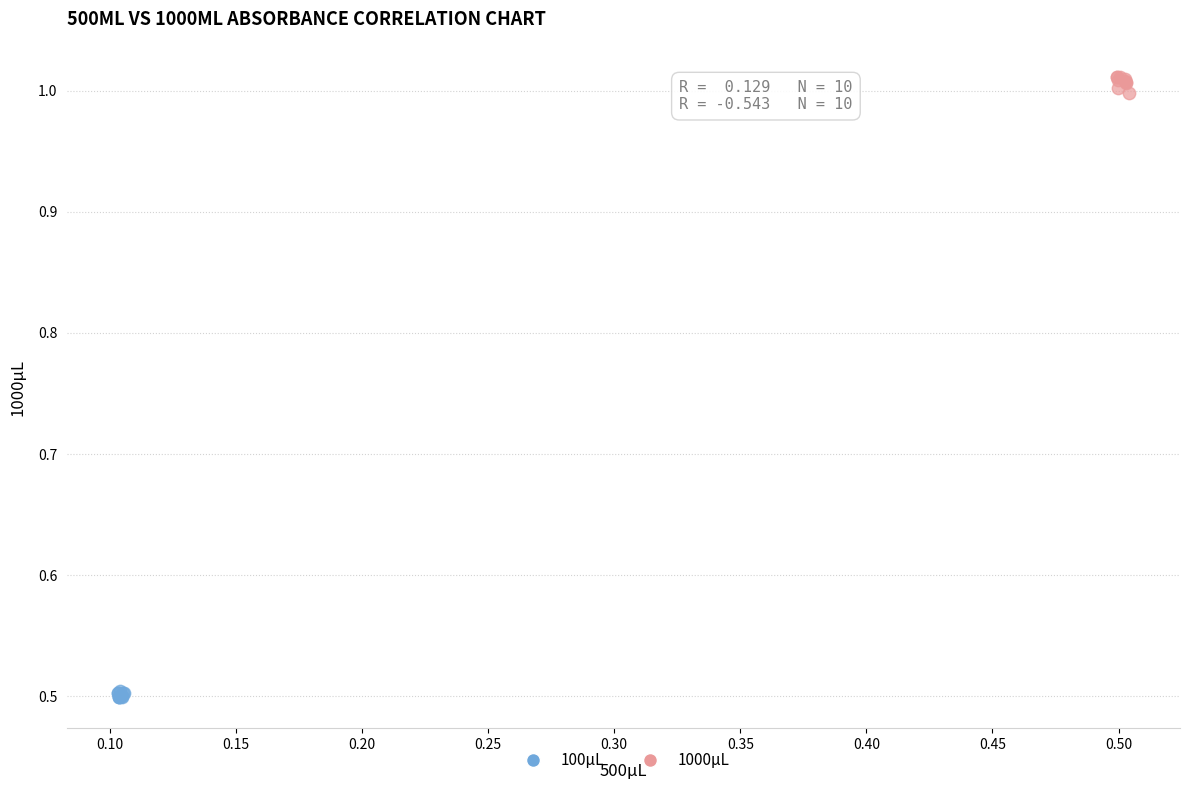

Which series reaches the minimum Y coordinate?

100μL